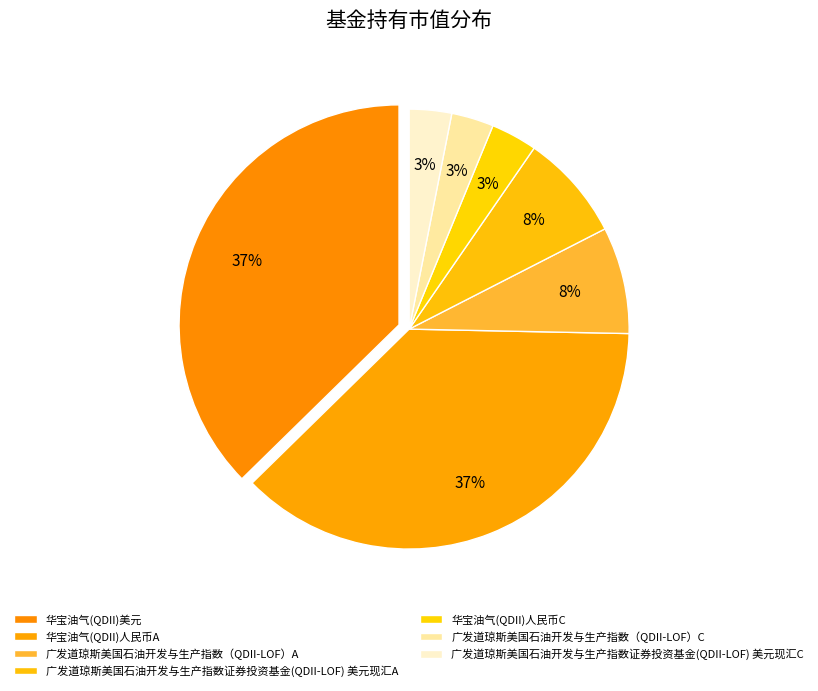

To the nearest percent, what is the combined percentage of 广发道琼斯美国石油开发与生产指数（QDII-LOF）C and 华宝油气(QDII)人民币C?

7%